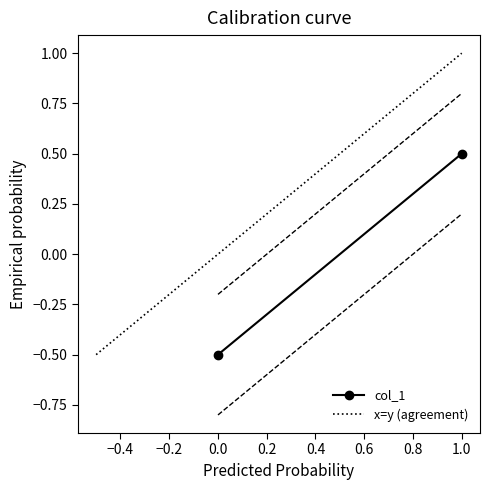

Reading left to right, list all the values displayed in this chart.

-0.5	0.5